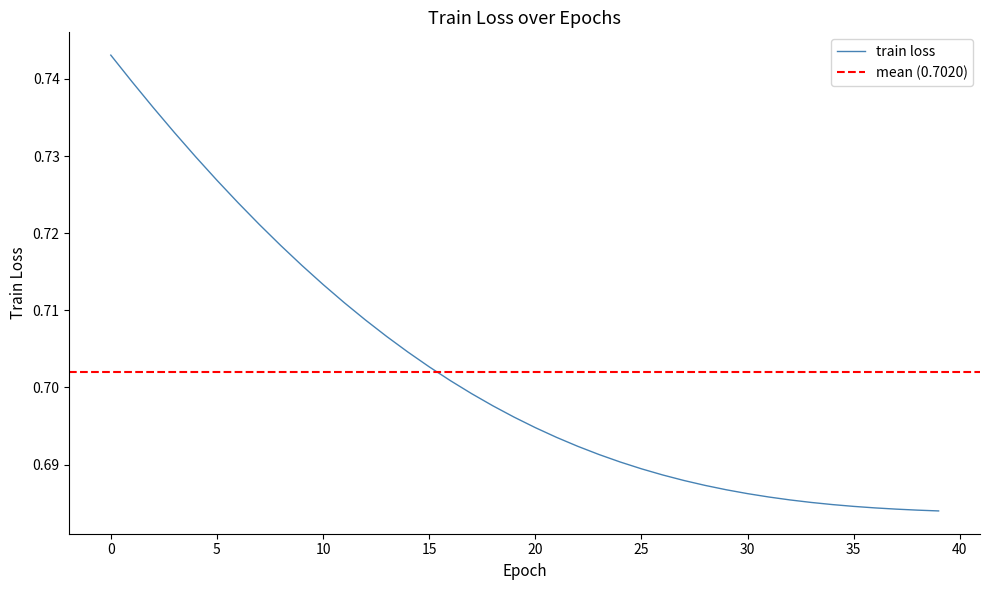

Reading left to right, extract all data points from this chart.

0.7	0.7	0.7	0.7	0.7	0.7	0.7	0.7	0.7	0.7	0.7	0.7	0.7	0.7	0.7	0.7	0.7	0.7	0.7	0.7	0.7	0.7	0.7	0.7	0.7	0.7	0.7	0.7	0.7	0.7	0.7	0.7	0.7	0.7	0.7	0.7	0.7	0.7	0.7	0.7